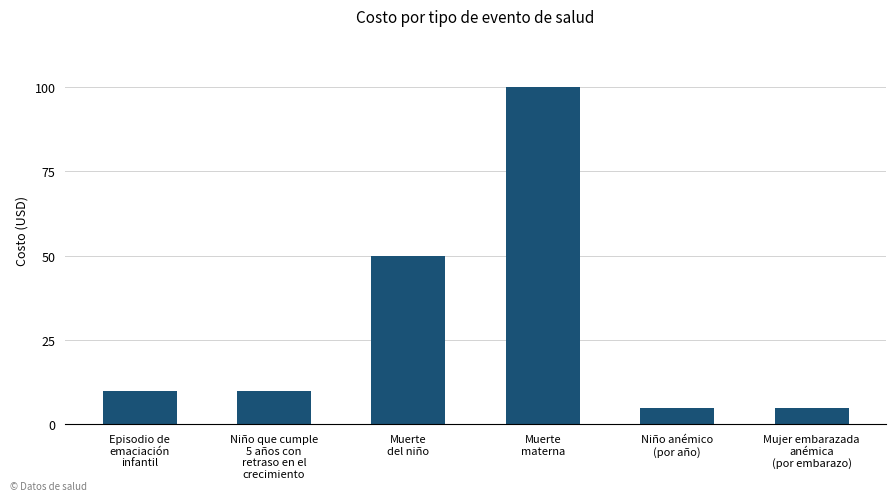

Reading right to left, what are all the values shown in this chart?

Mujer embarazada
anémica
(por embarazo)=5	Niño anémico
(por año)=5	Muerte
materna=100	Muerte
del niño=50	Niño que cumple
5 años con
retraso en el
crecimiento=10	Episodio de
emaciación
infantil=10